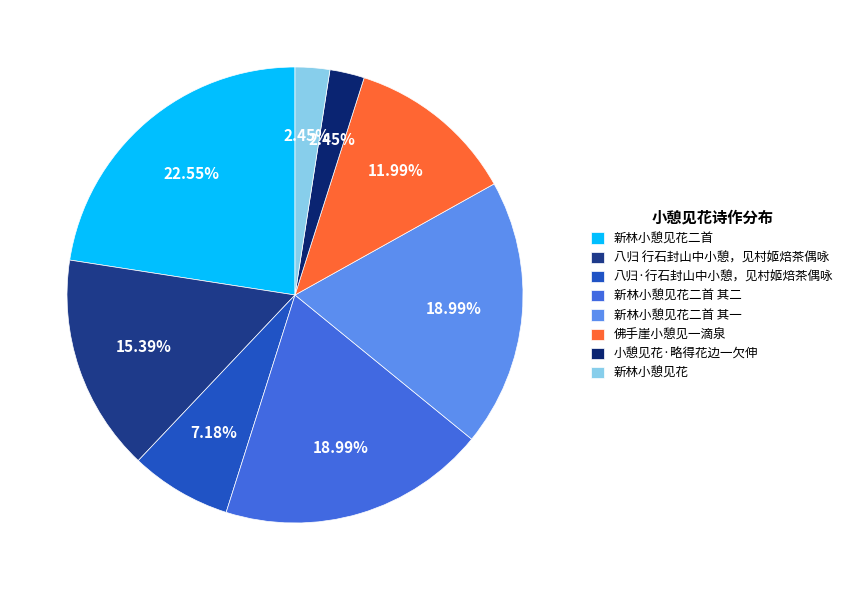

How many segments does this pie chart have?

8